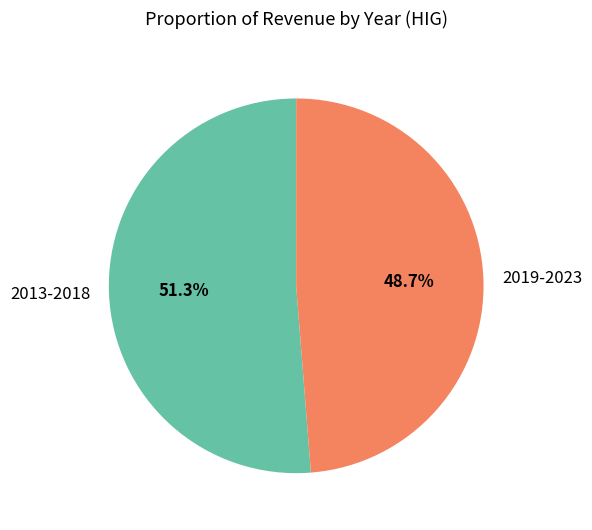

Is there a majority slice in this chart?

Yes